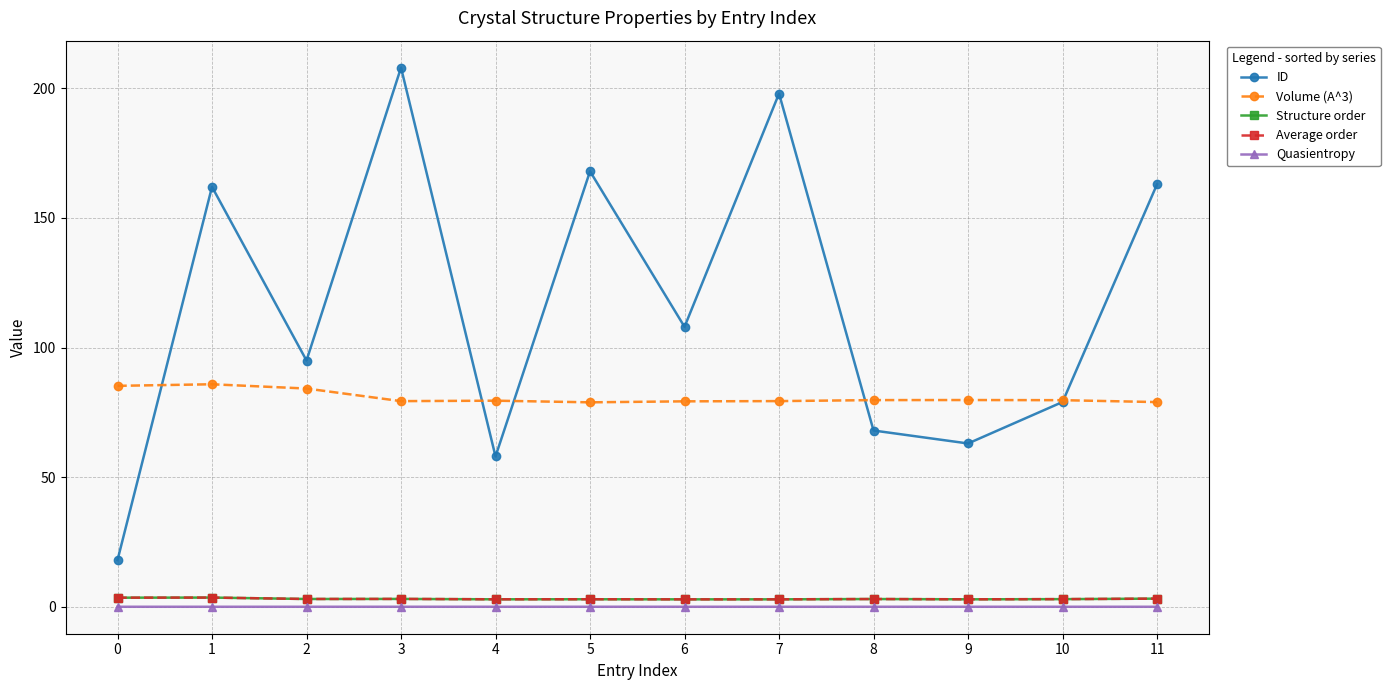

The Quasientropy series shows 0.0 at 5. True or false?

True